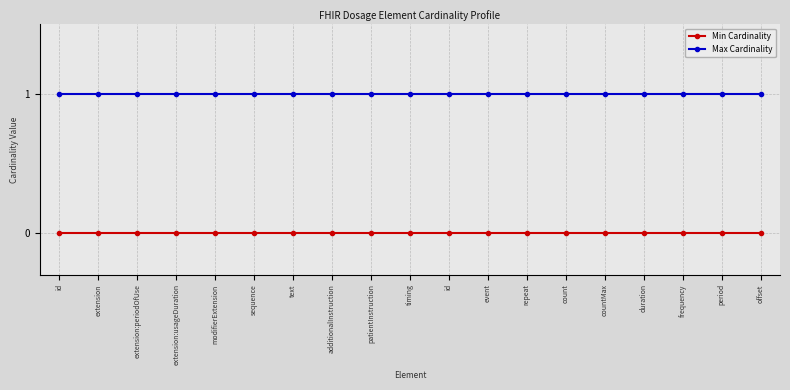

Count the number of data series in this chart.

2